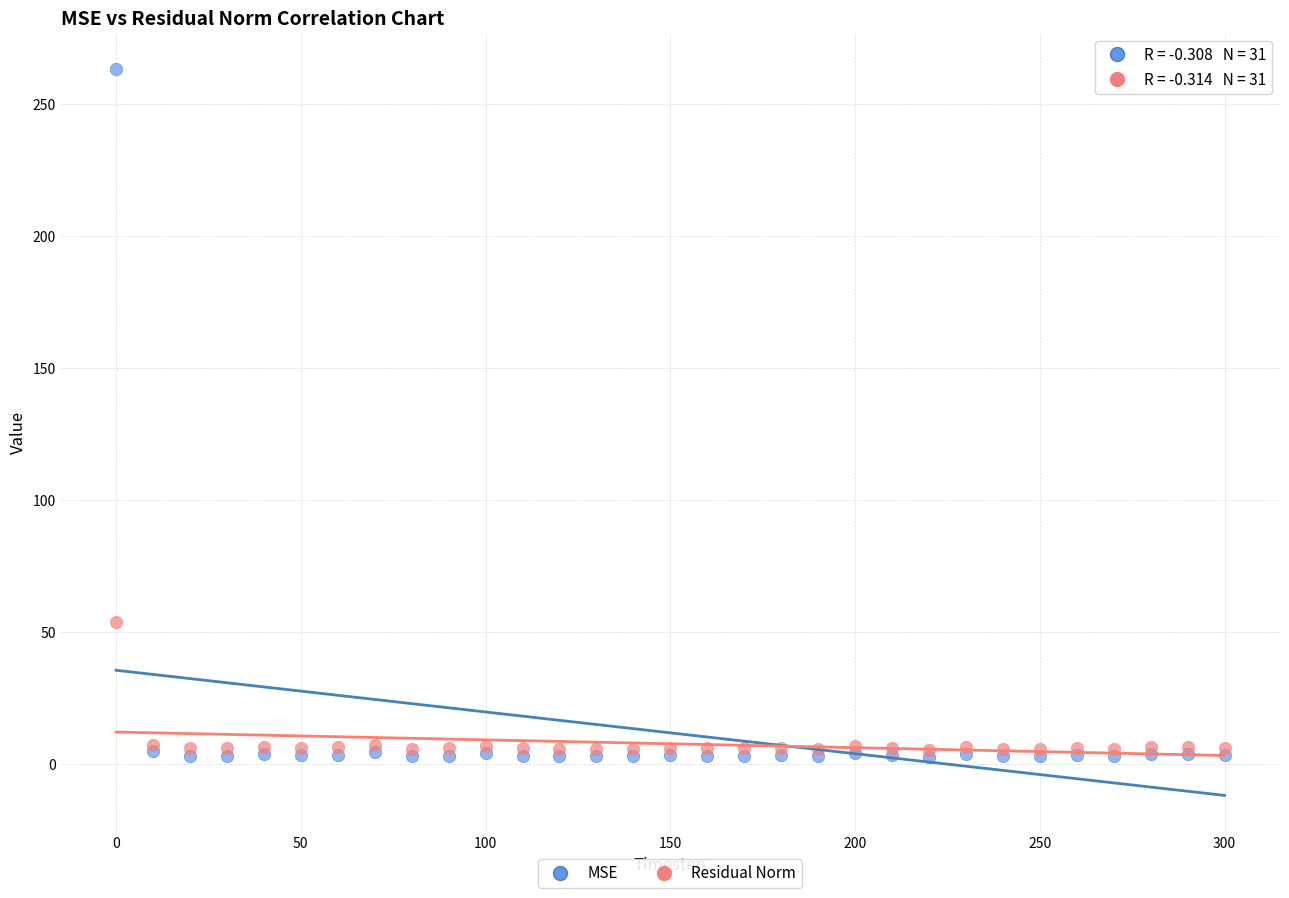

What are all the series names shown in the legend?

MSE, Residual Norm